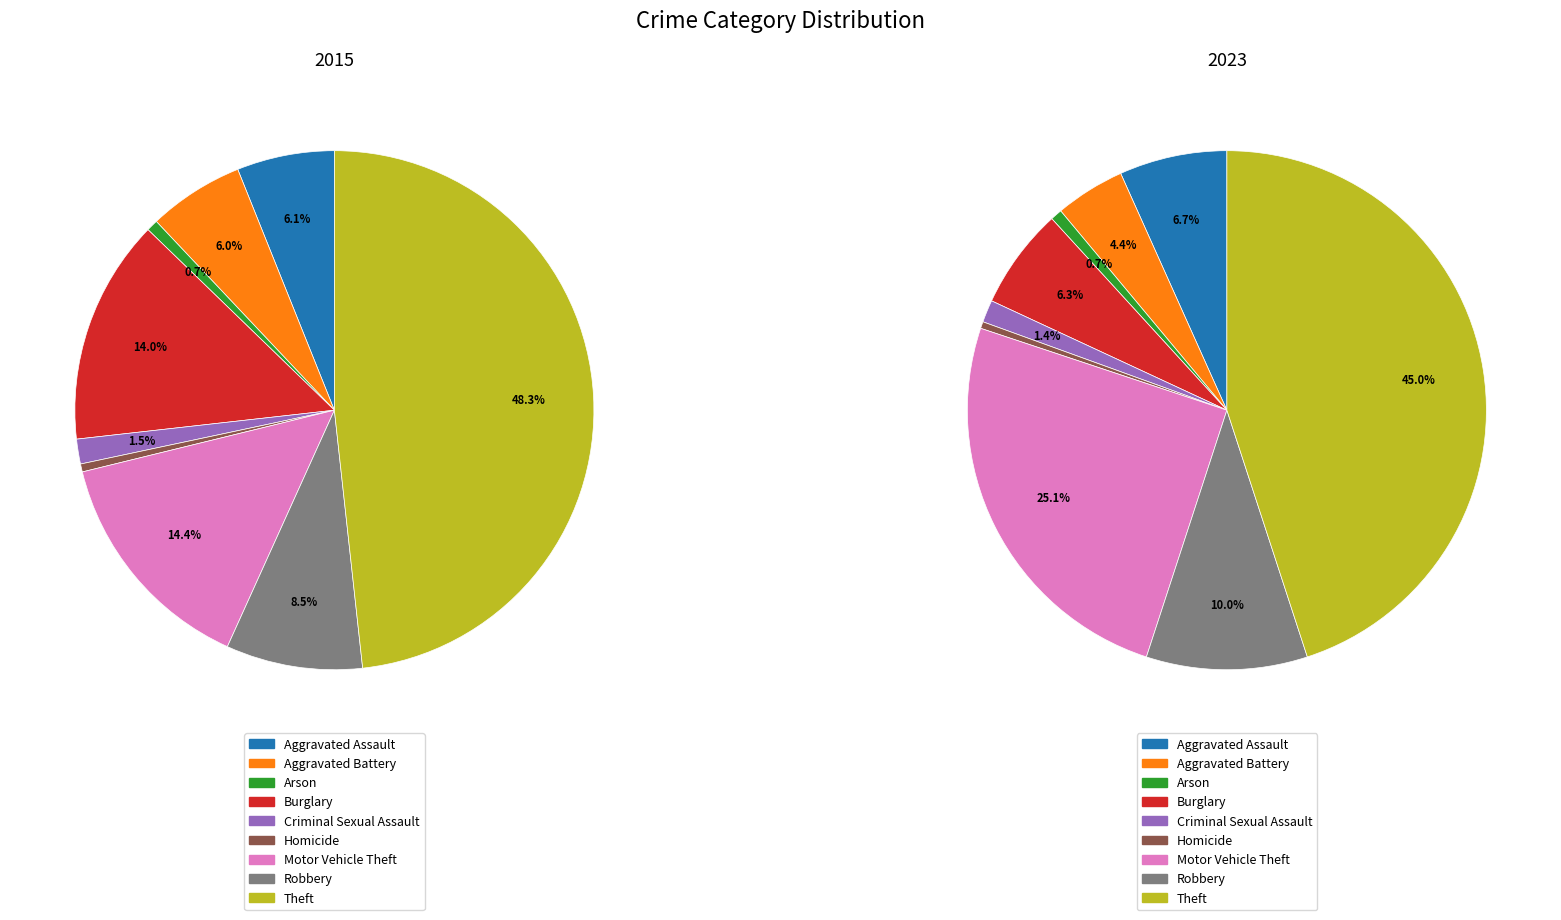

The 2 slice represents 11% of the pie. True or false?

False